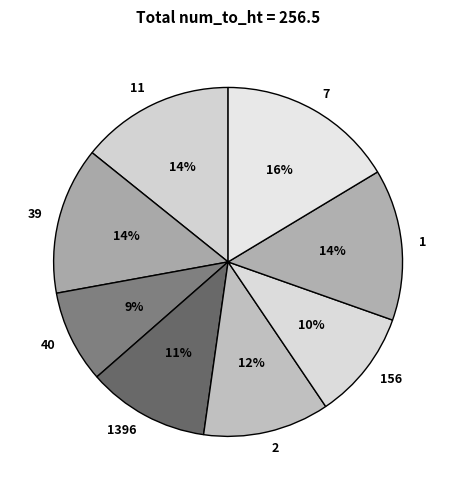

To the nearest percent, what is the combined percentage of 40 and 7?

25%